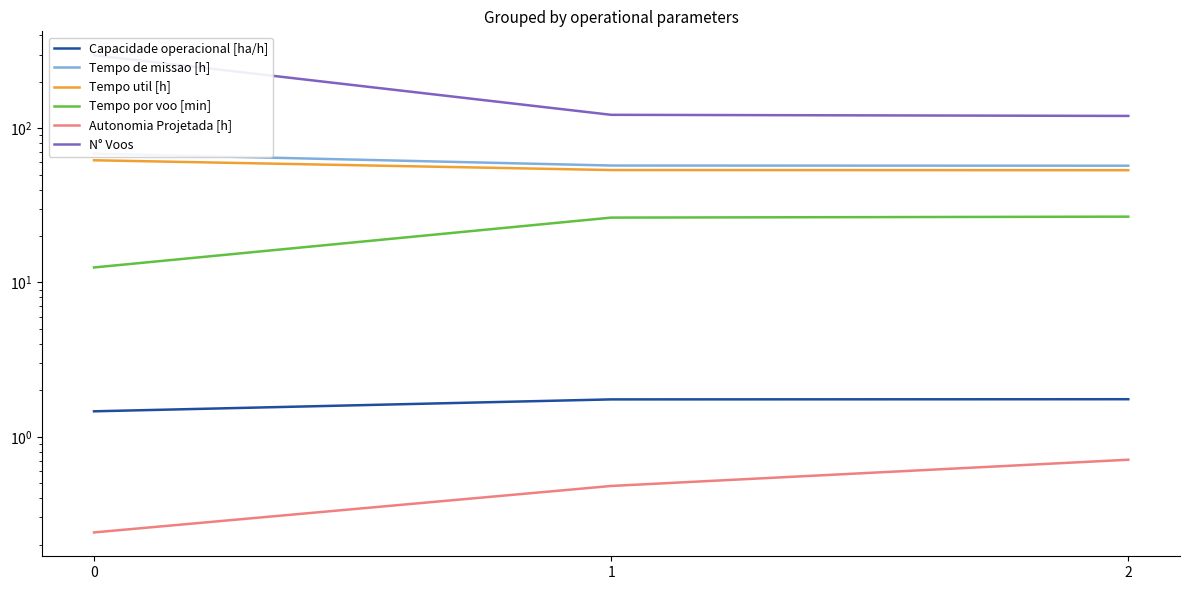

Is it true that Tempo por voo [min] equals 36.3 at 2?

False